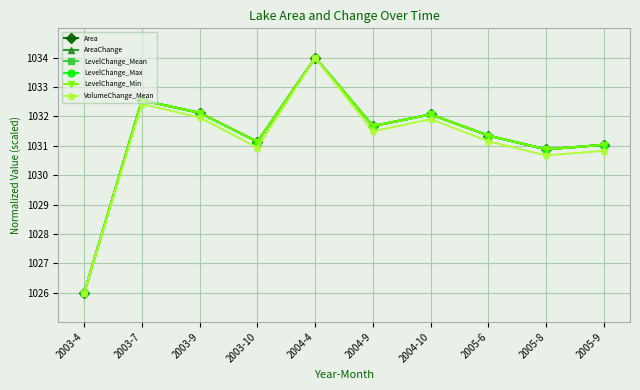

Does the chart have visible grid lines?

Yes